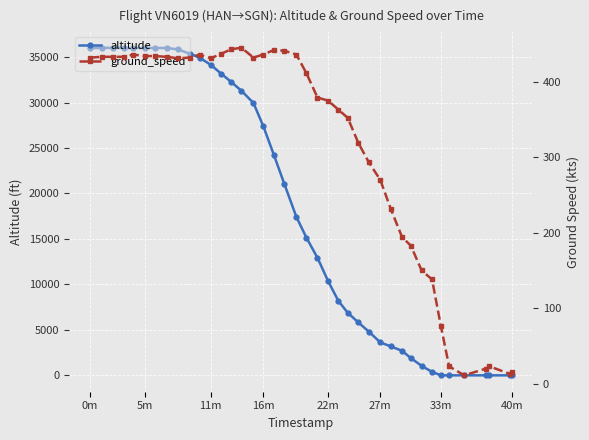

Which series ends up on top after the final intersection of altitude and ground_speed?

ground_speed